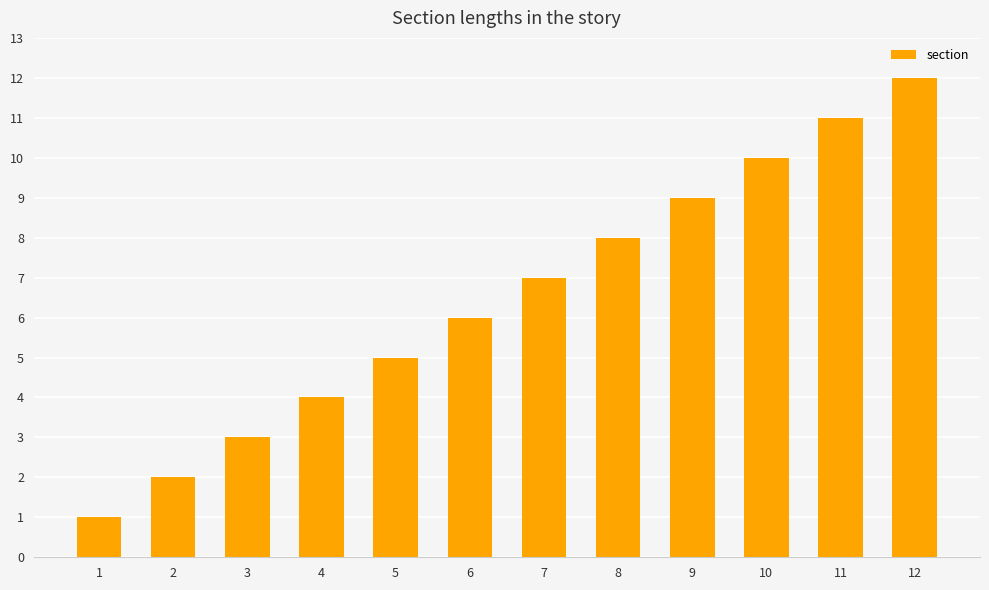

What is the sum of all values?

78